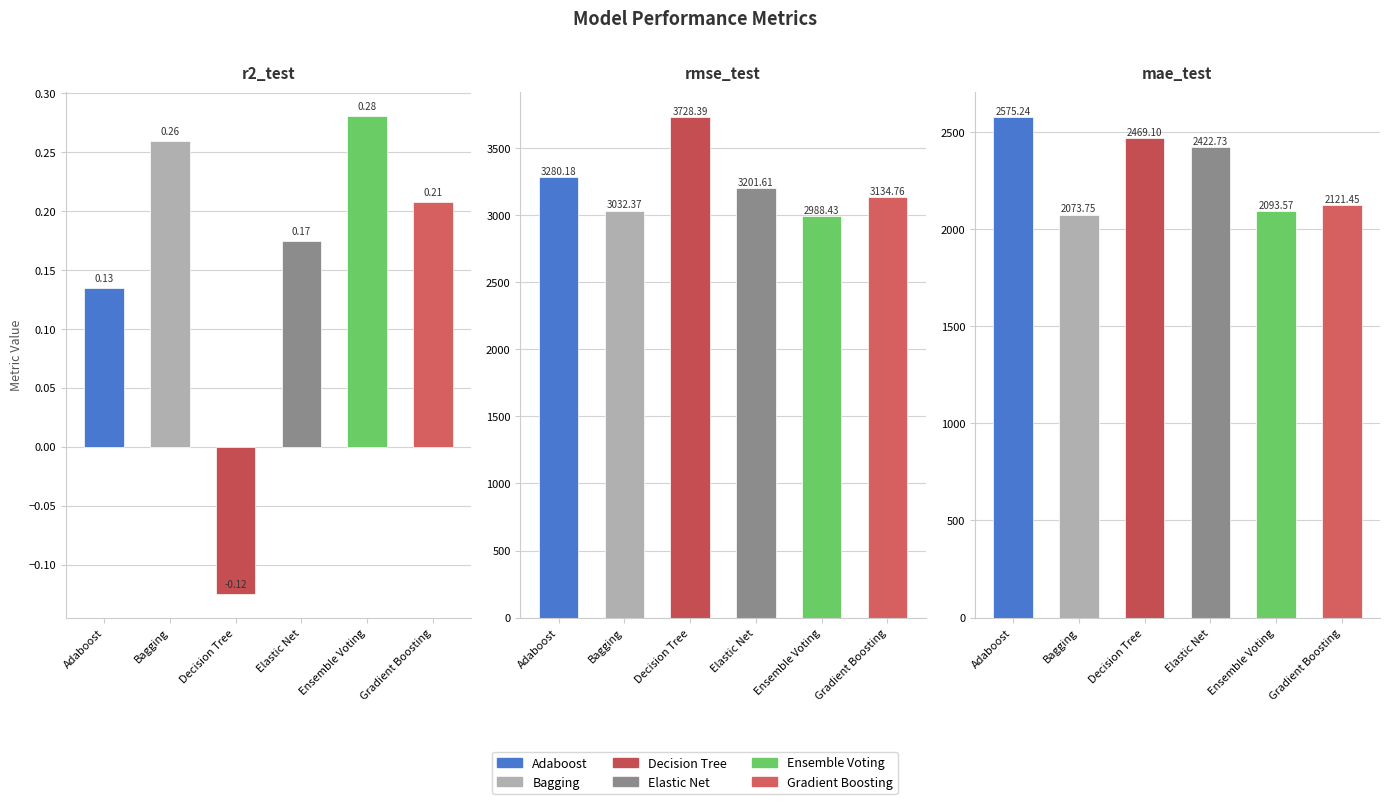

What is the difference between the highest and lowest values at r2_test?

0.4